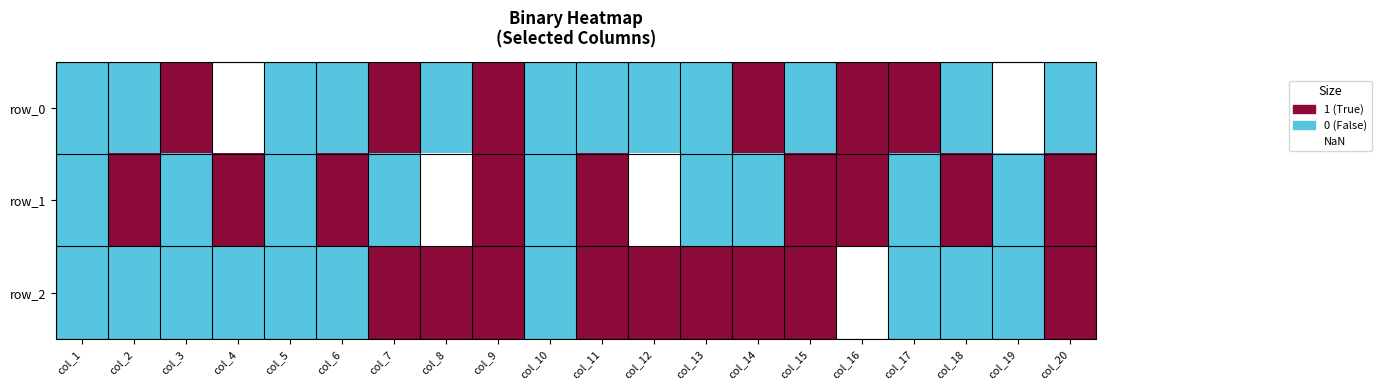

True or false: row_2 has a value of 1.0 at col_11.

True